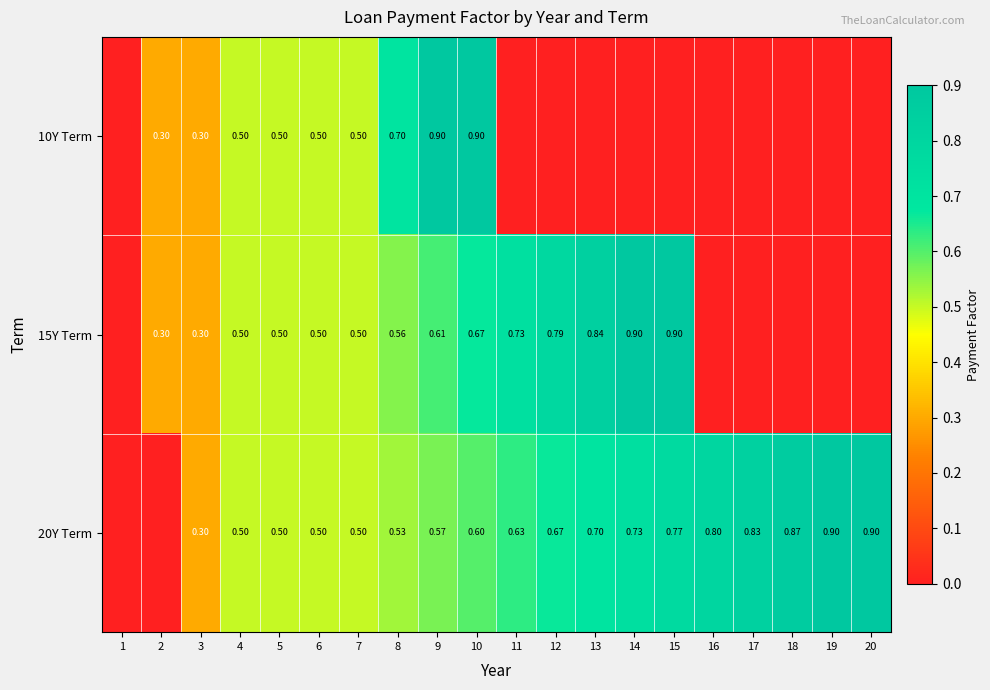

How many values in 20Y Term are above zero?

18